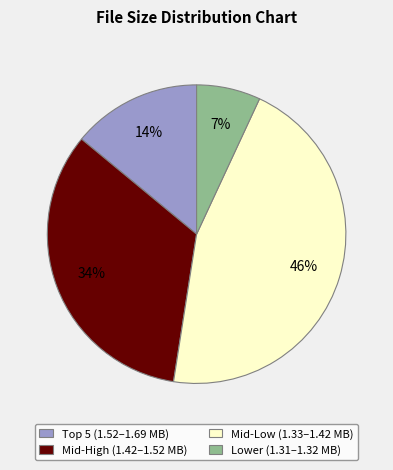

Which has a higher value, Mid-High (1.42–1.52 MB) or Lower (1.31–1.32 MB)?

Mid-High (1.42–1.52 MB)